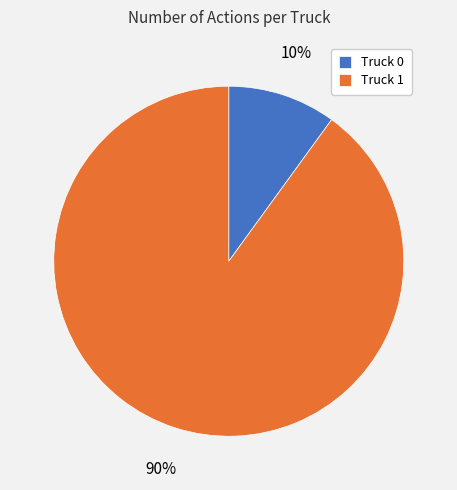

How many segments does this pie chart have?

2